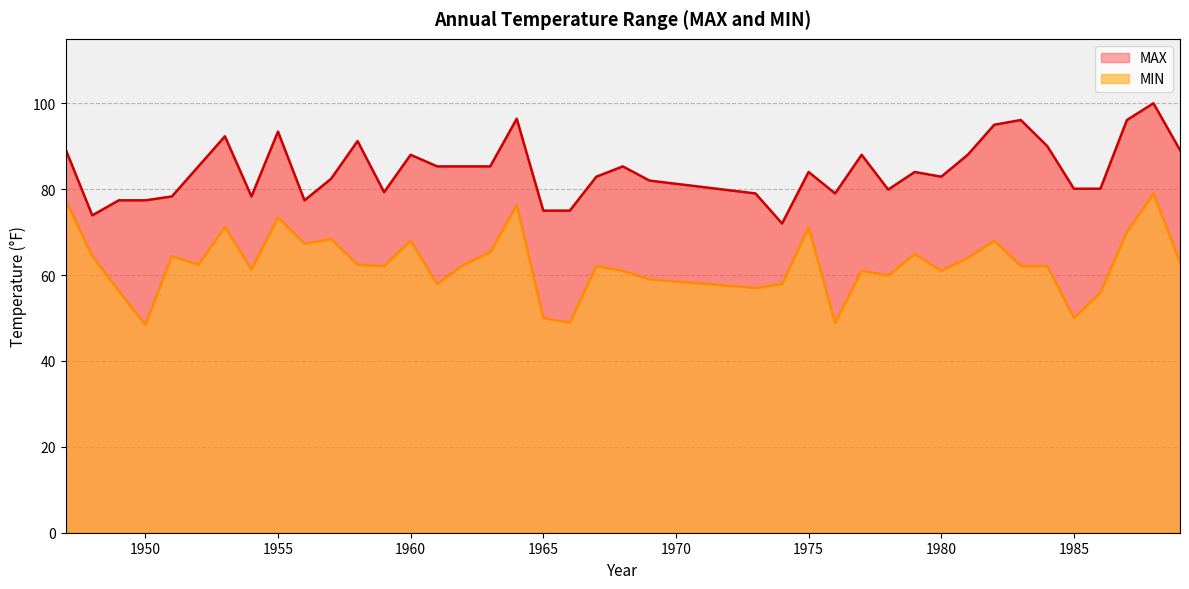

Is the value of MAX at 1947 greater than the value of MIN at 1986?

Yes